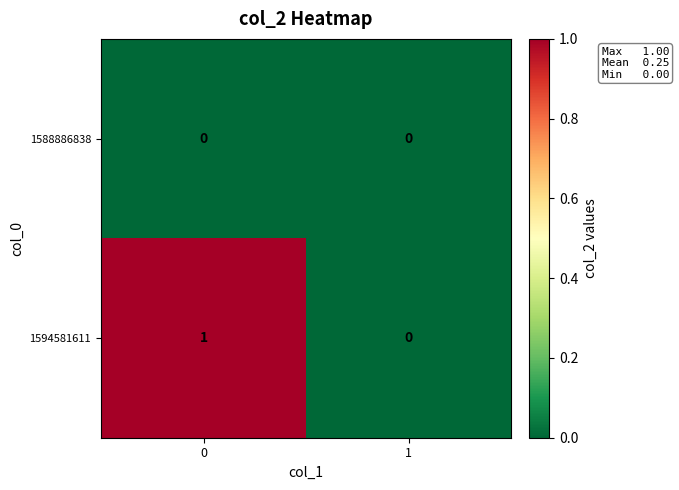

The 1588886838 series shows 0 at 0. True or false?

True